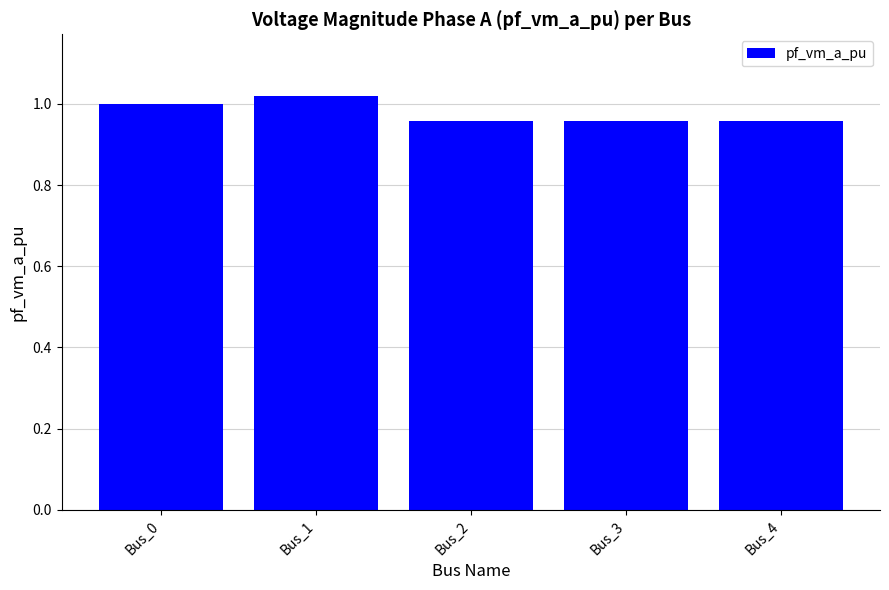

The value at Bus_2 is 1.3. True or false?

False